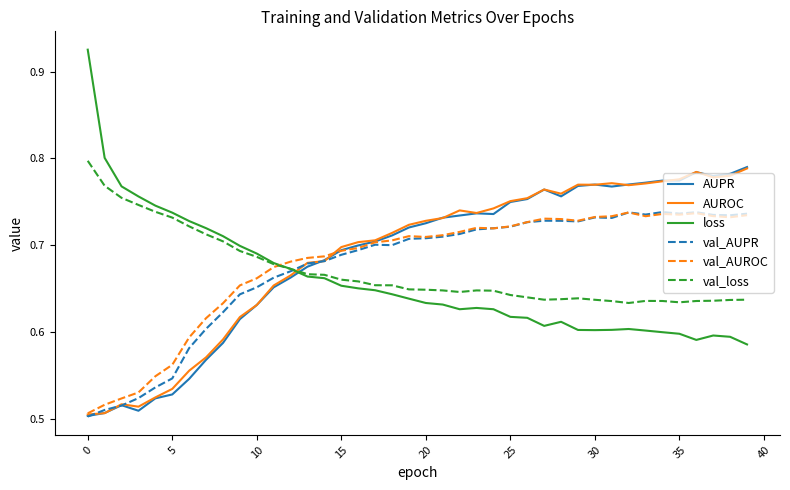

Which series has the largest range (max minus min)?

loss